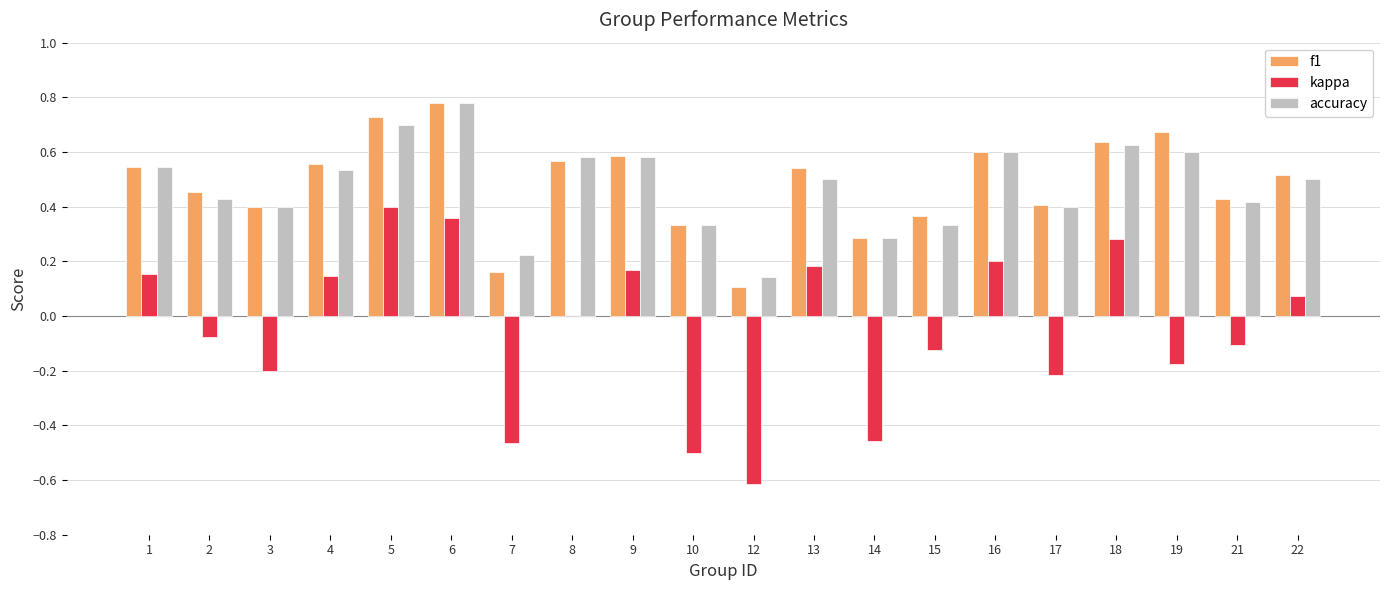

Between 2 and 7, which series saw the biggest shift?

kappa